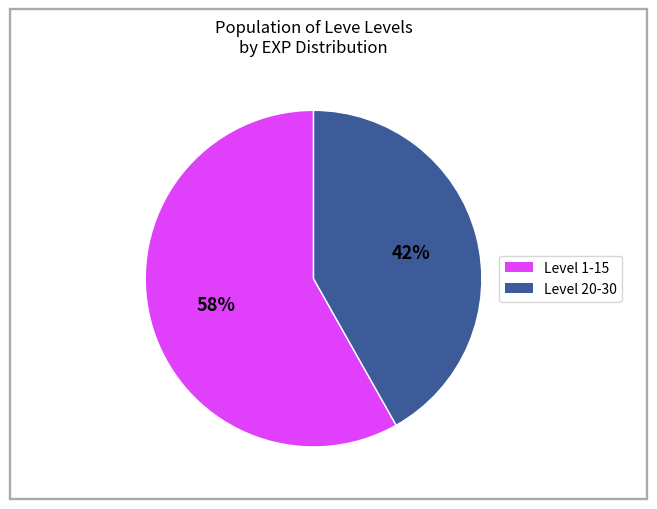

To the nearest percent, what is the difference between the largest and smallest slice percentages?

16%